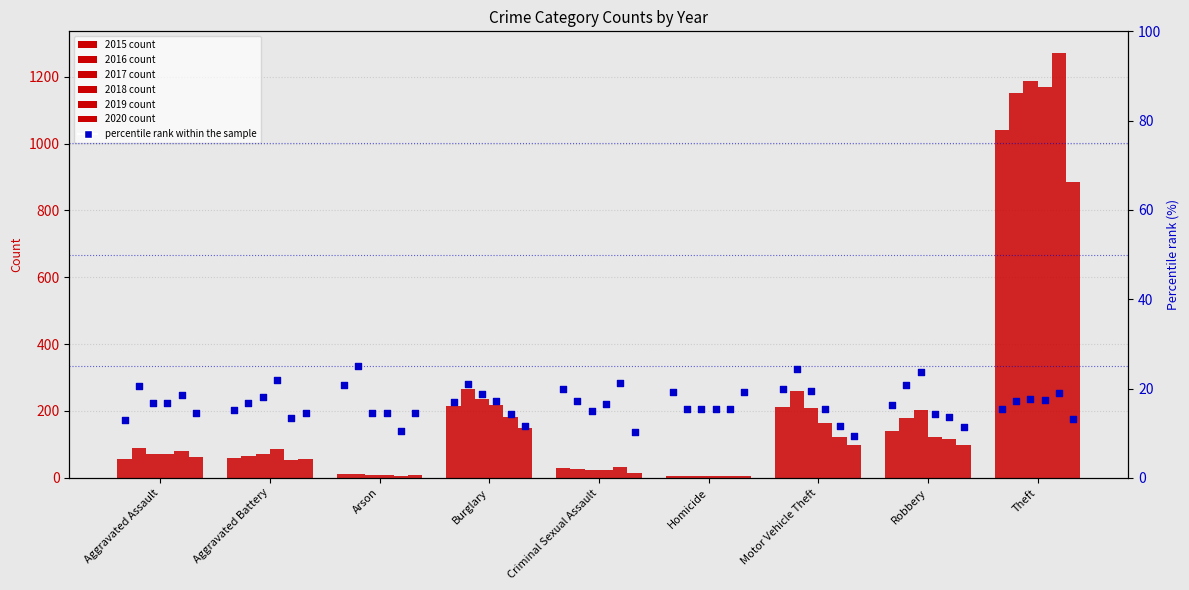

At which category is the sum across all series the highest?

Theft